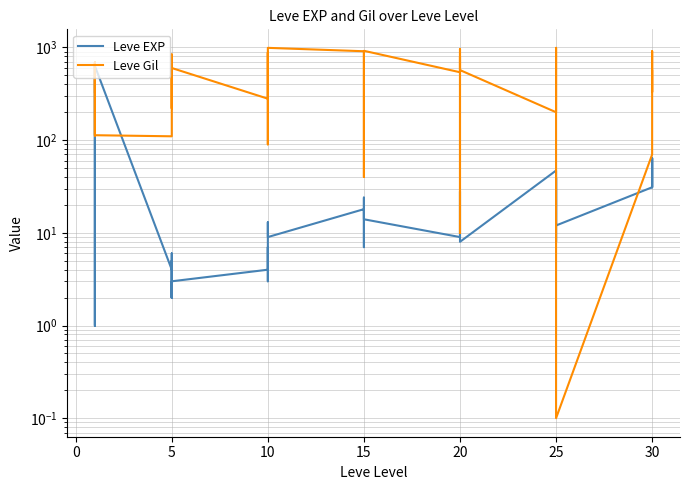

What is the sum of the Leve EXP values at 20 and 15?

27.0